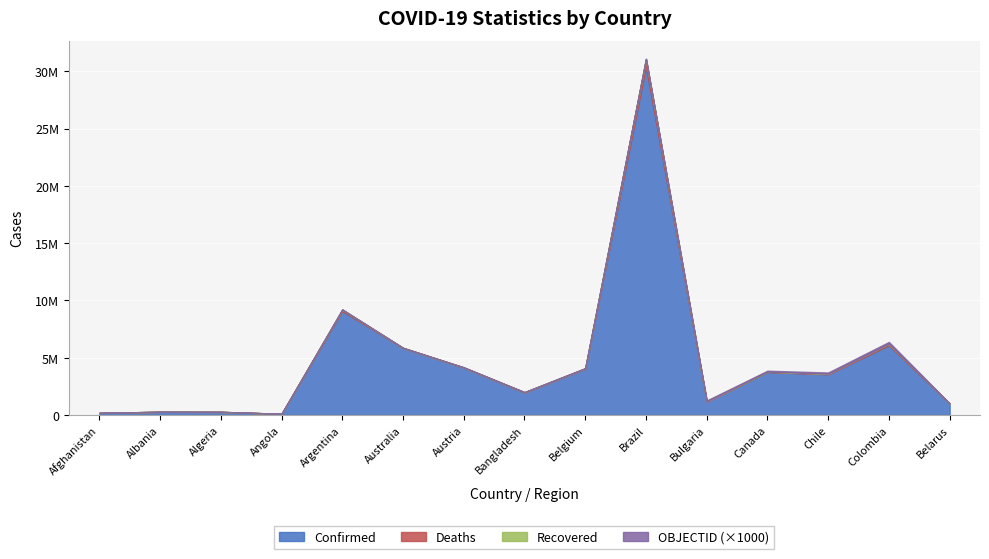

List the labels in order of OBJECTID value, smallest first.

Afghanistan, Albania, Algeria, Angola, Argentina, Australia, Austria, Bangladesh, Belarus, Belgium, Brazil, Bulgaria, Canada, Chile, Colombia